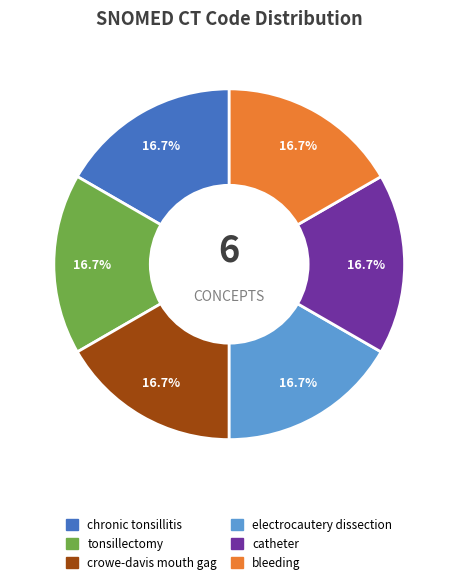

To the nearest percent, what percentage of the pie is bleeding?

17%